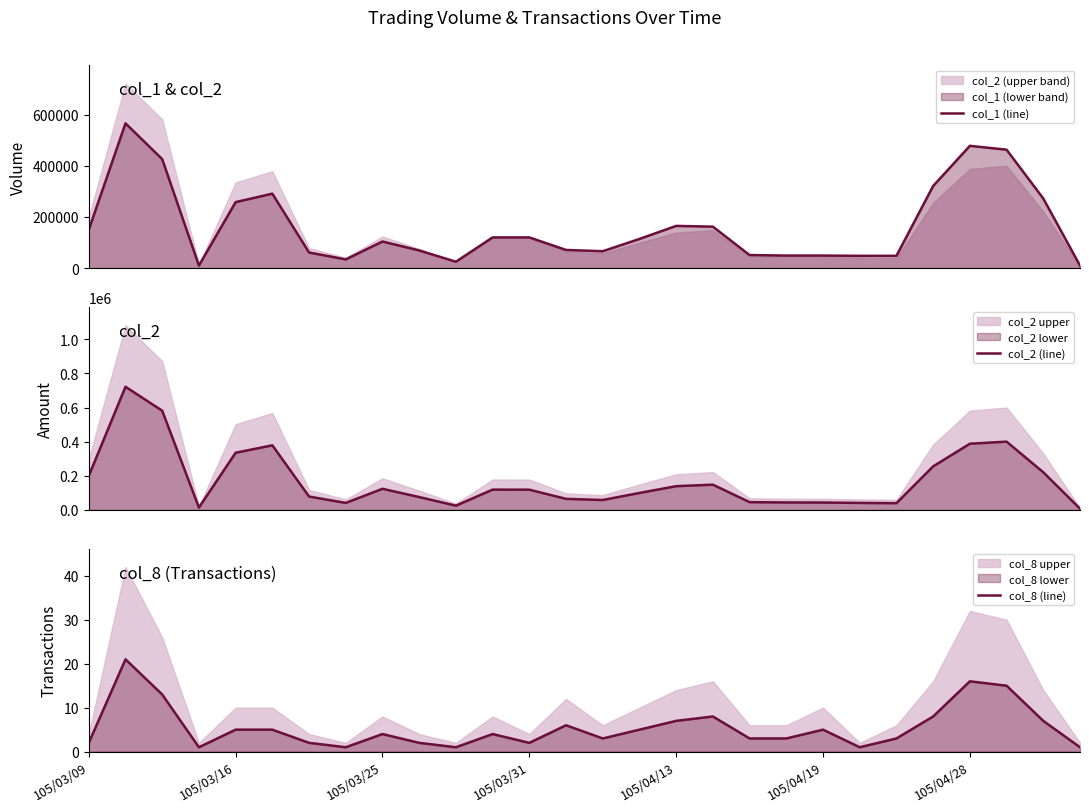

Is it true that col_8 (line) equals 4 at 105/03/25?

True